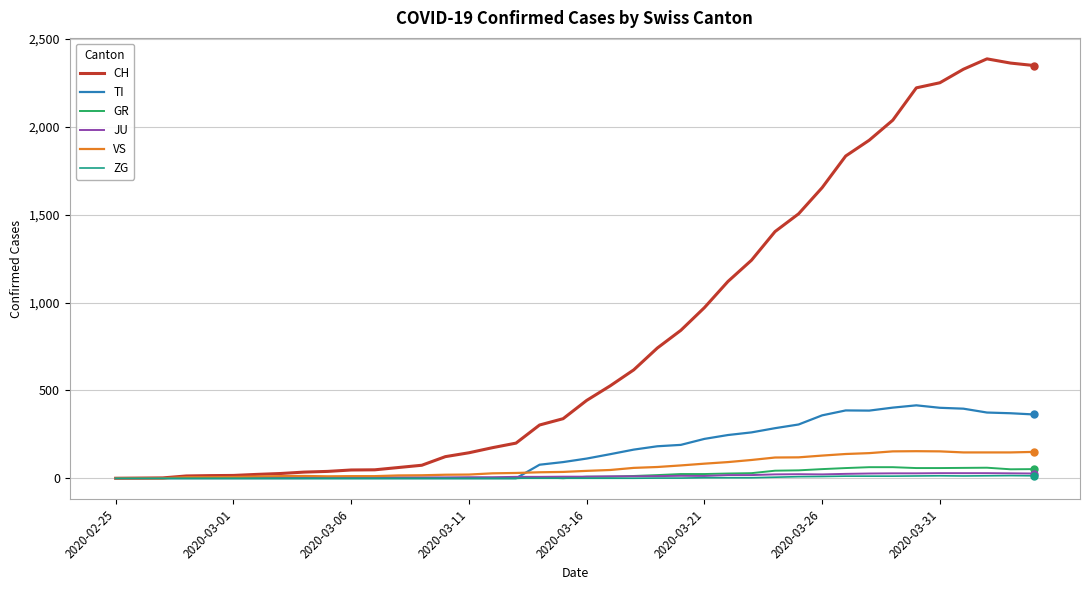

Which series has the largest total across all categories?

CH